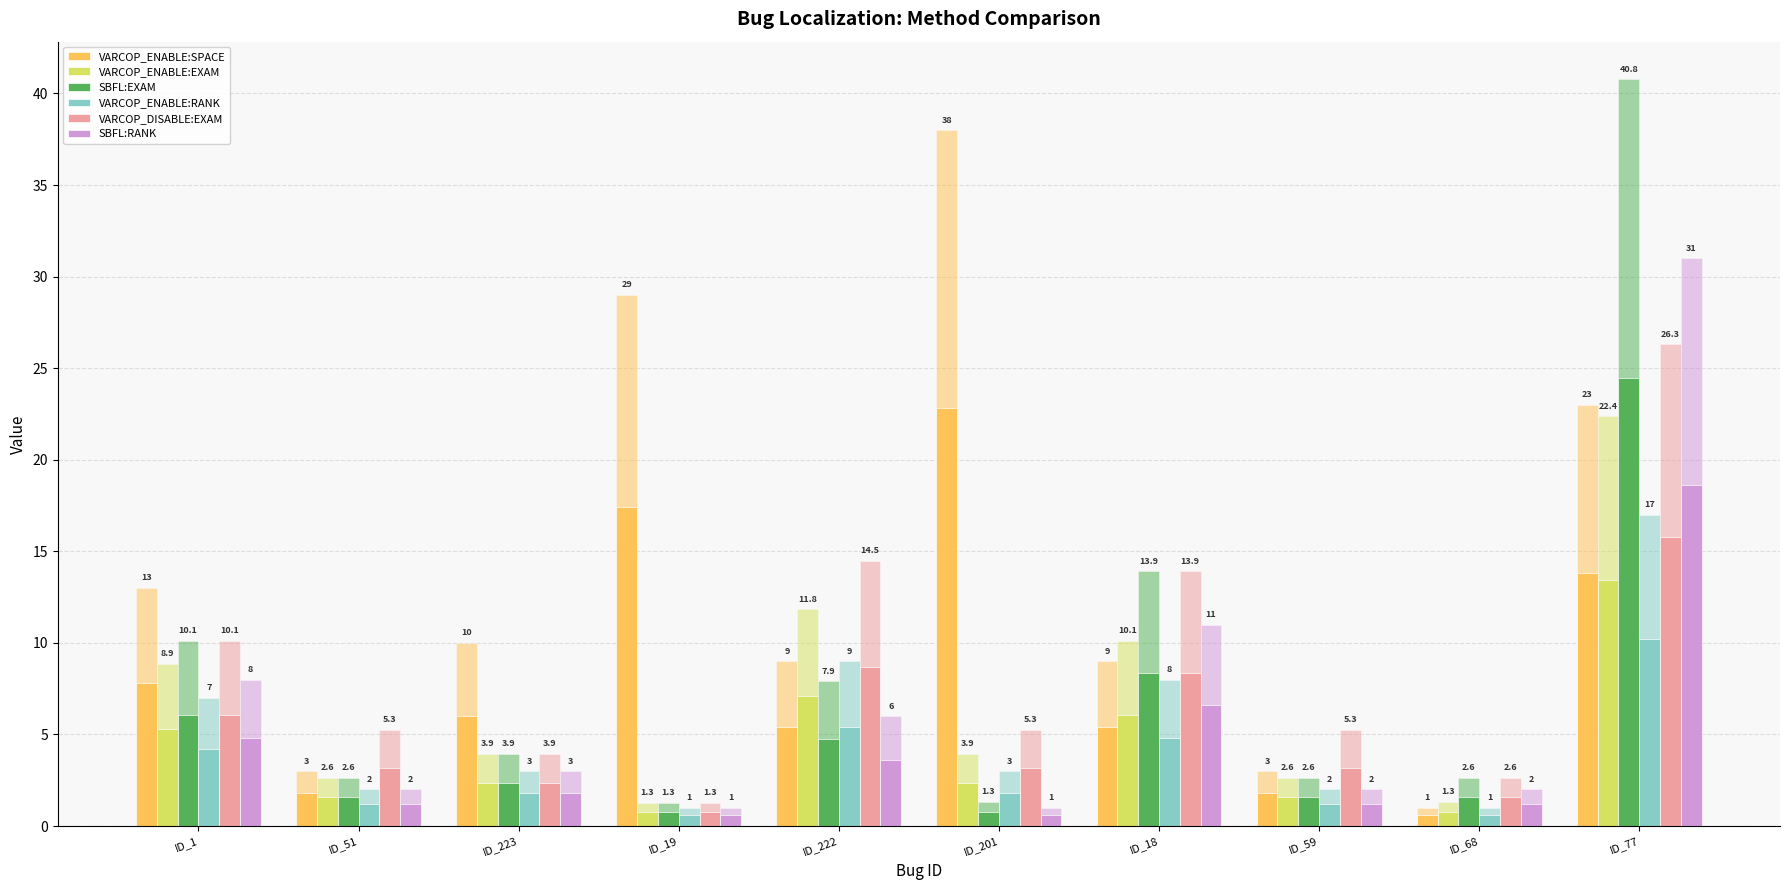

What position from the left is ID_222?

5